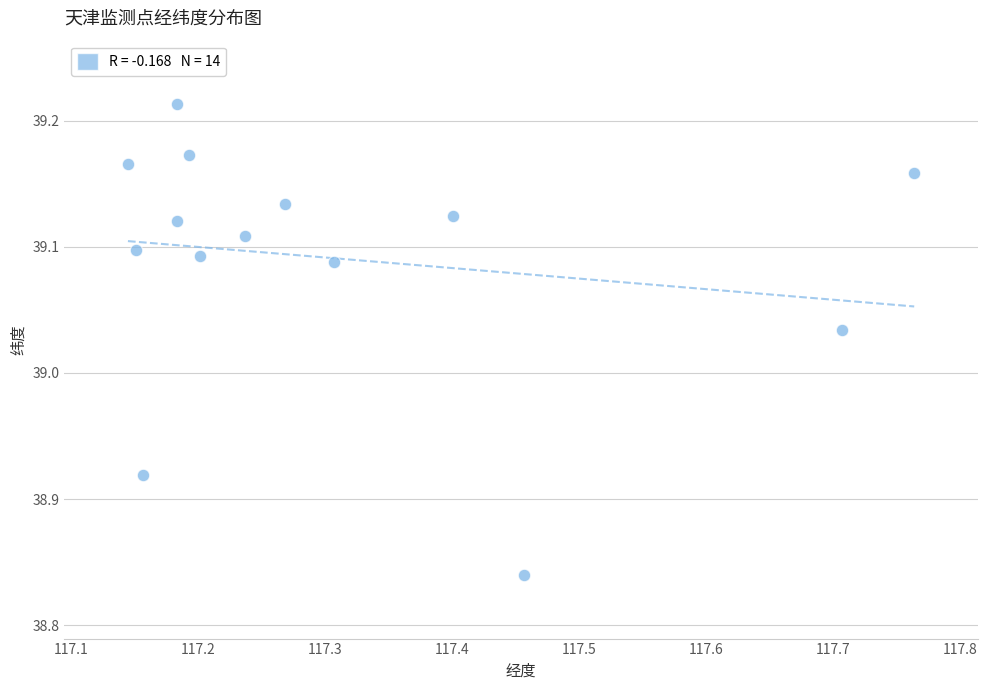

What is the range of Y values (max minus min)?

0.4